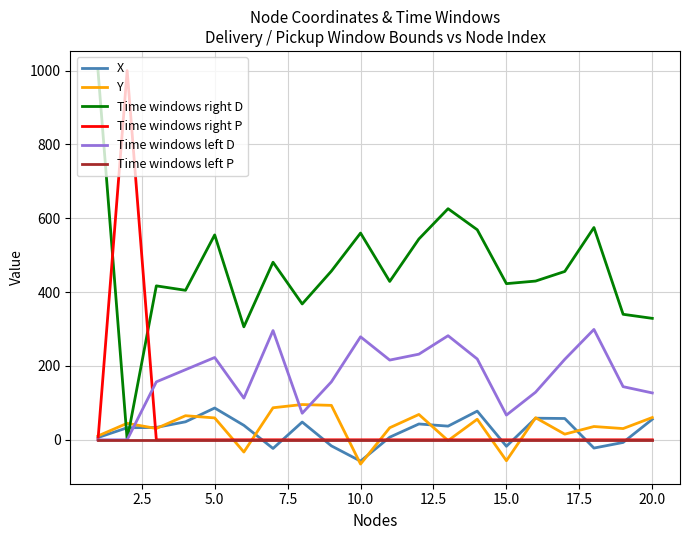

How many distinct data groups are displayed?

6